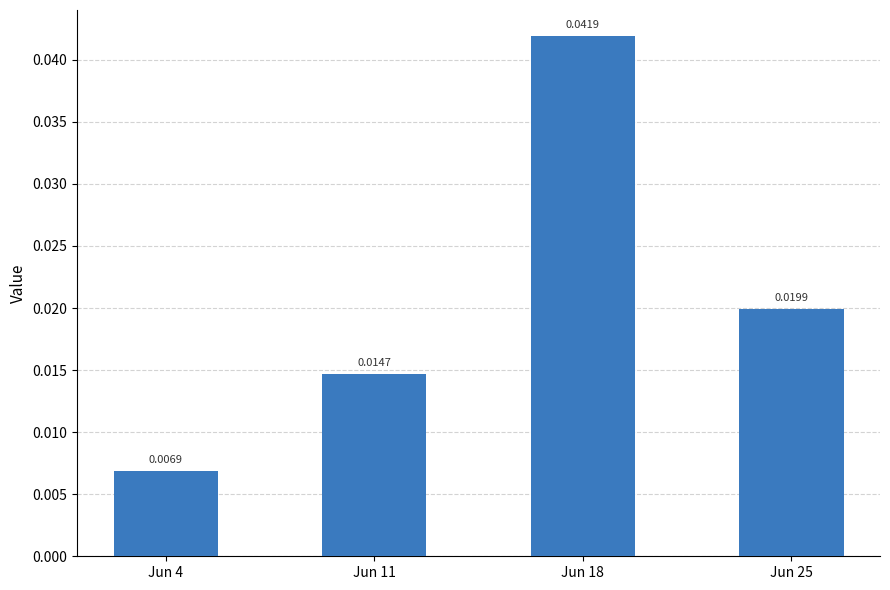

Rank the categories by value from highest to lowest.

Jun 18, Jun 25, Jun 11, Jun 4